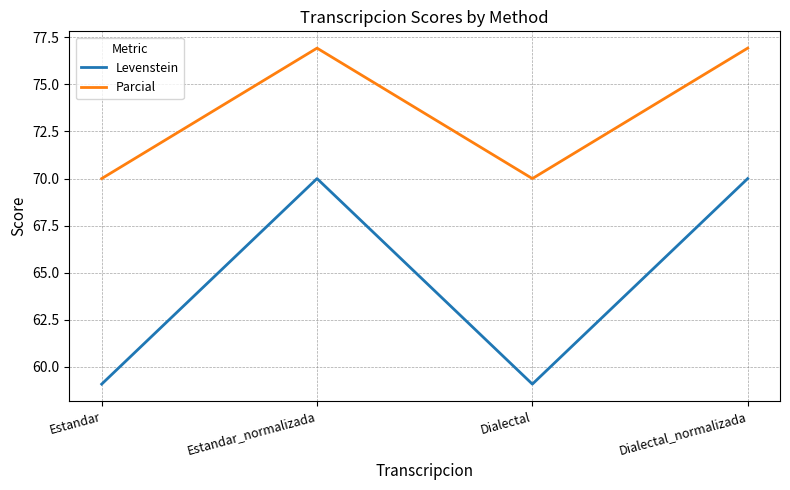

True or false: Parcial and Levenstein cross at least once.

False